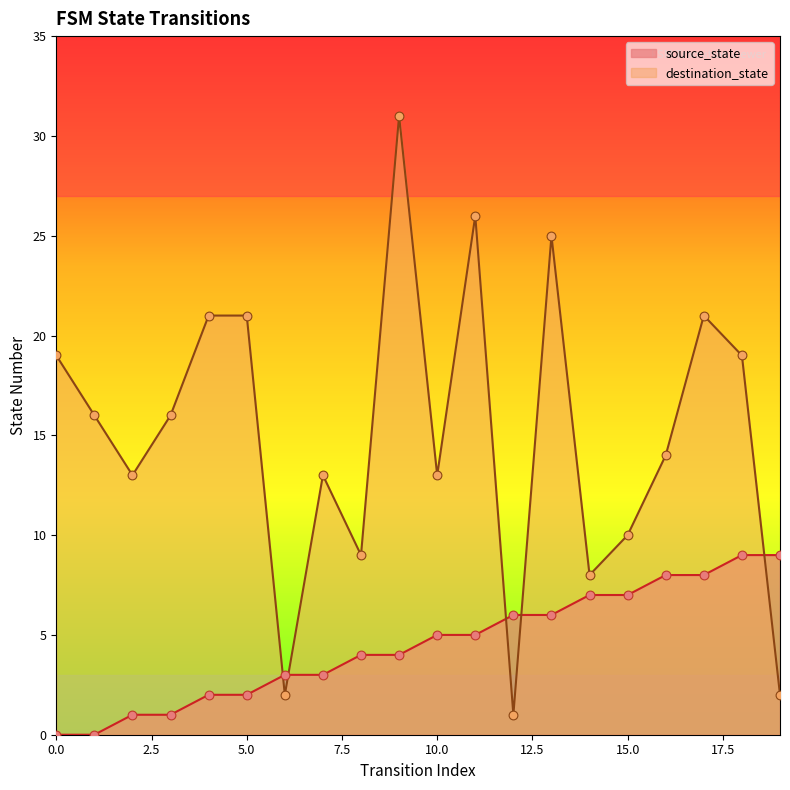

What are all the series names shown in the legend?

source_state, destination_state